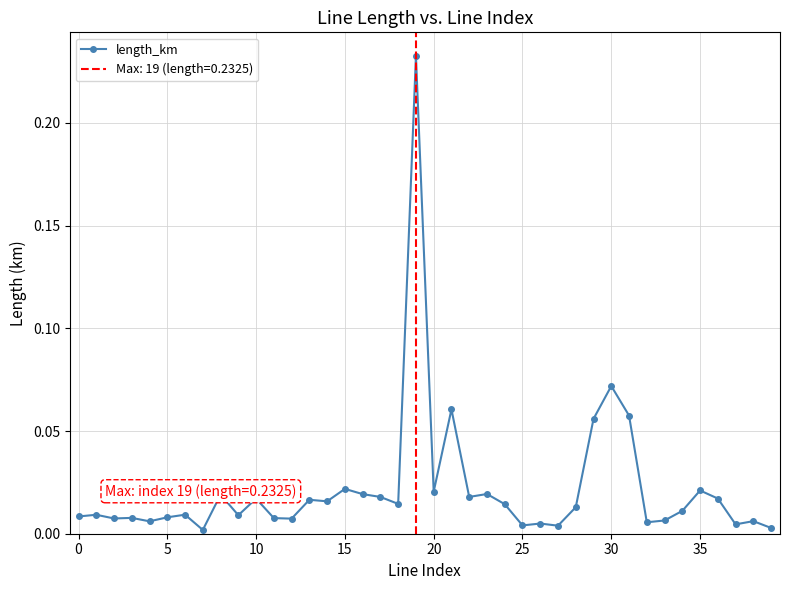

What is the greatest value displayed?

0.2